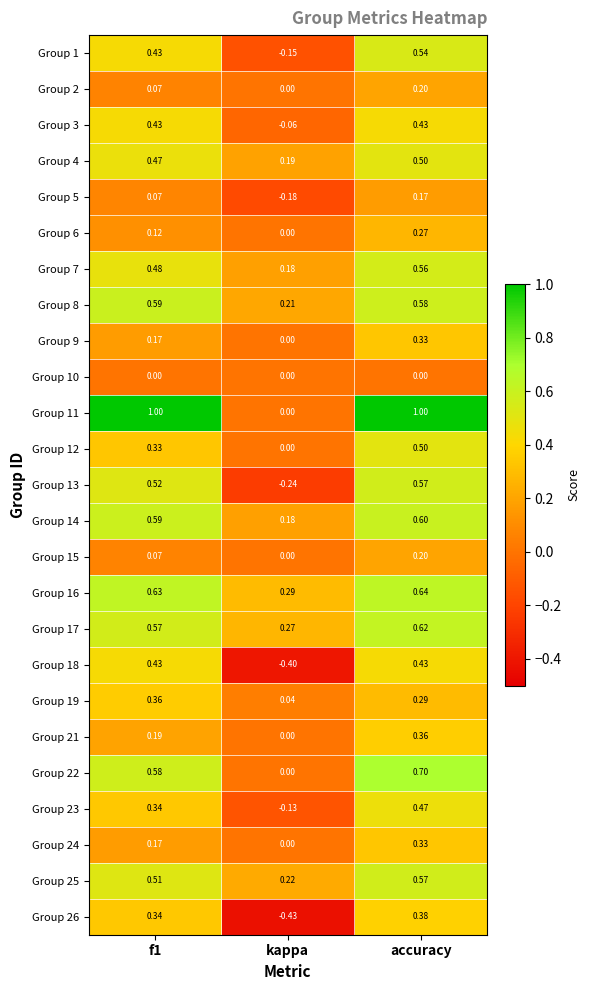

At which category is the sum across all series the highest?

accuracy